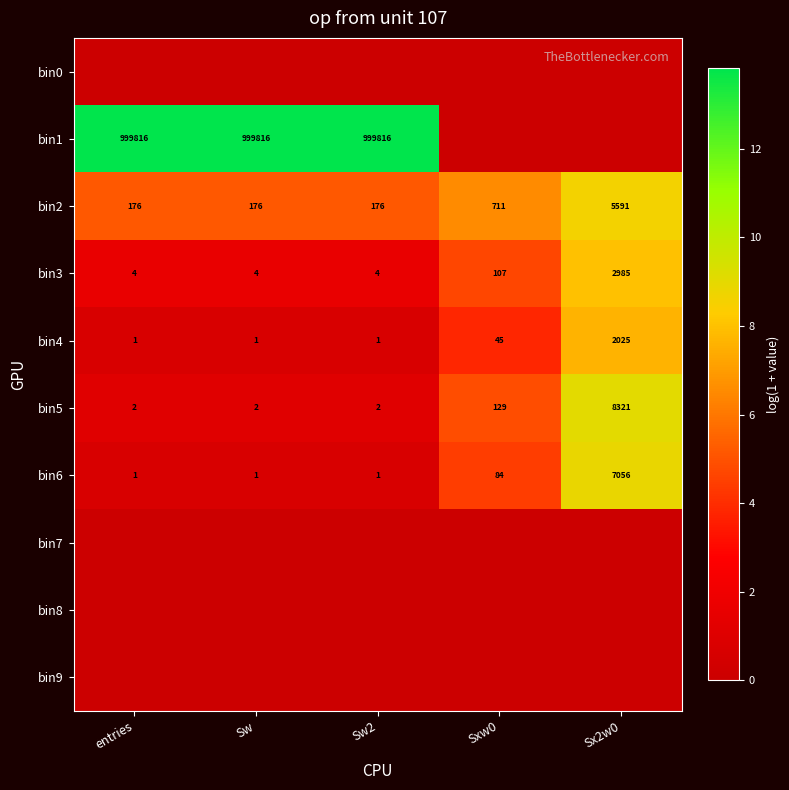

True or false: bin3 has a value of 4 at entries.

True